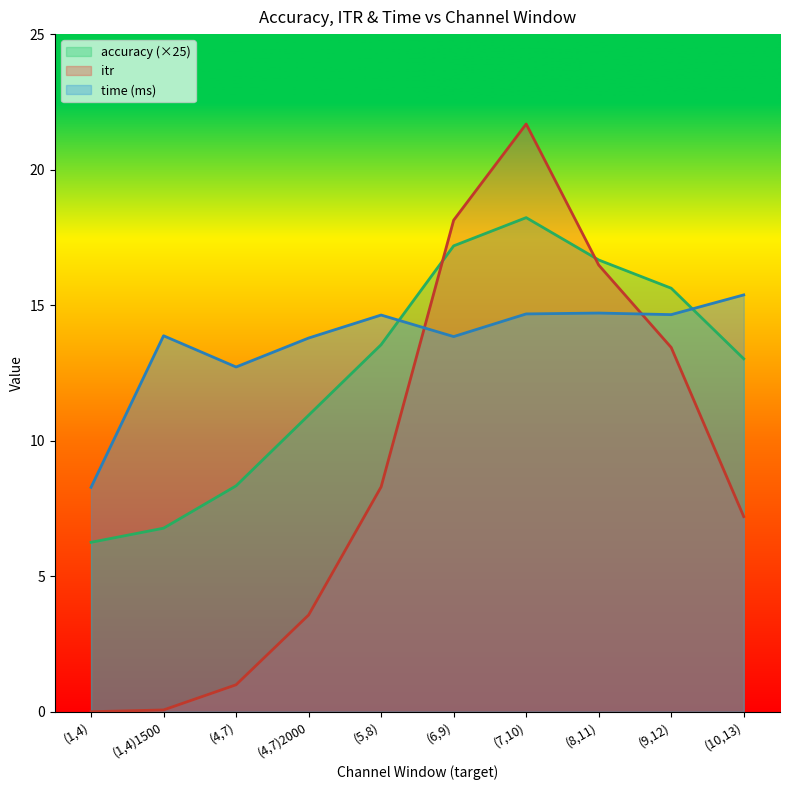

What are all the series names shown in the legend?

accuracy (×25), itr, time (ms)